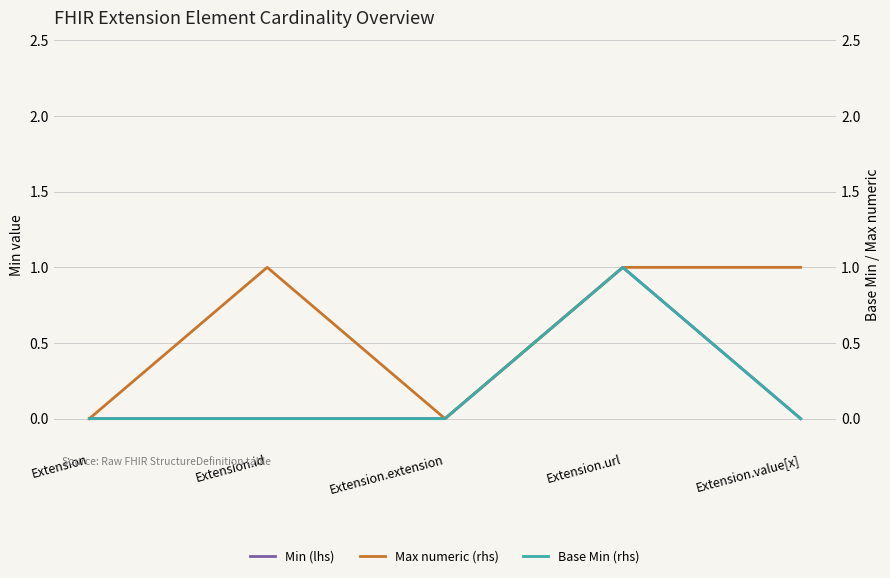

What is the approximate value of Max numeric (rhs) at Extension.url?

1